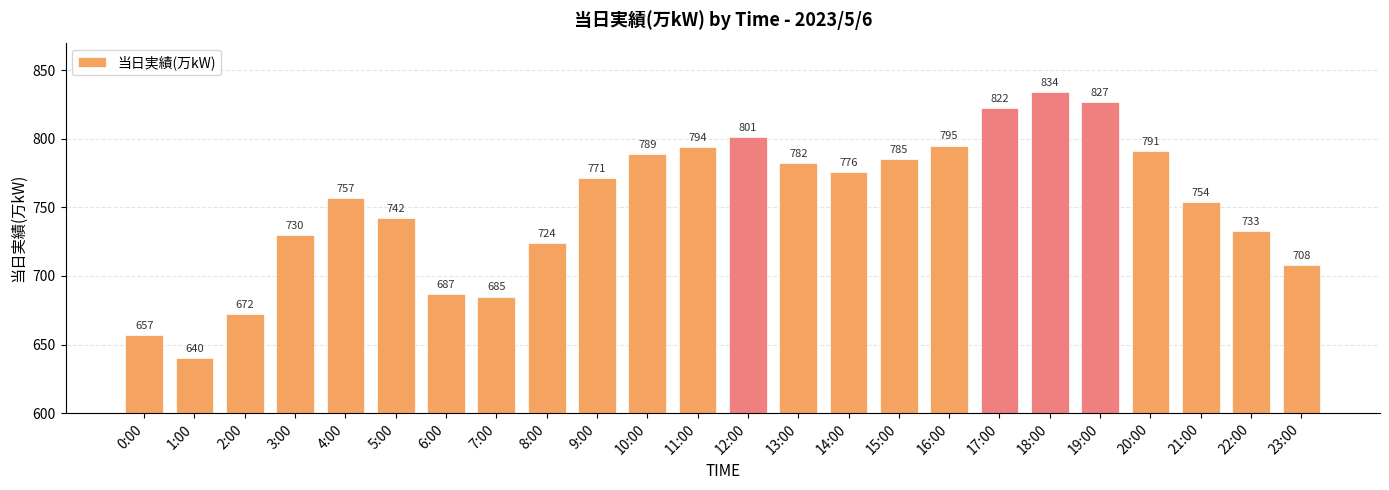

Are the bars horizontal?

No